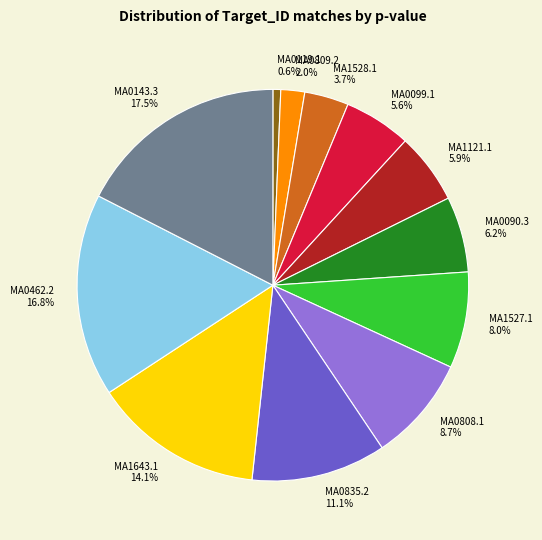

To the nearest percent, what portion does MA1643.1 represent?

14%